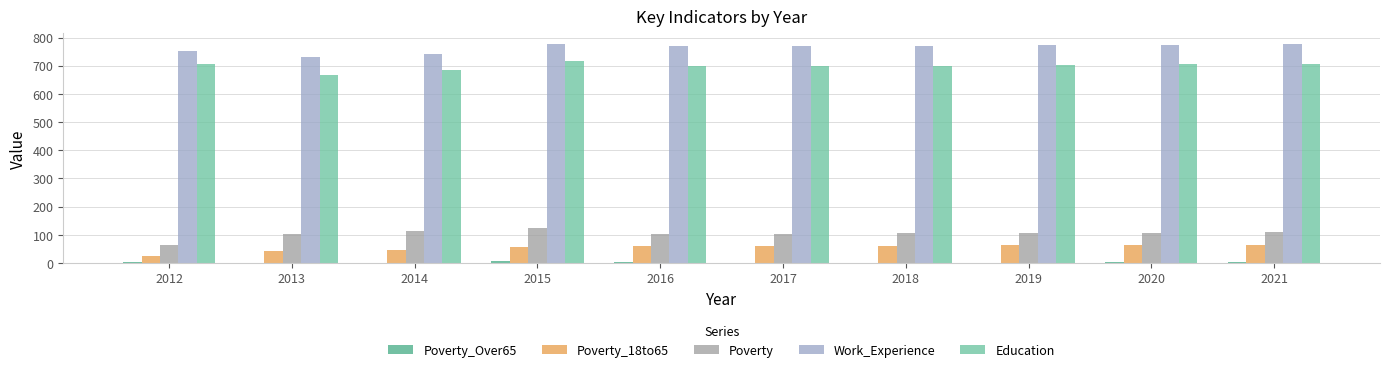

What is the approximate value of Education at 2019, to the nearest 10?

700